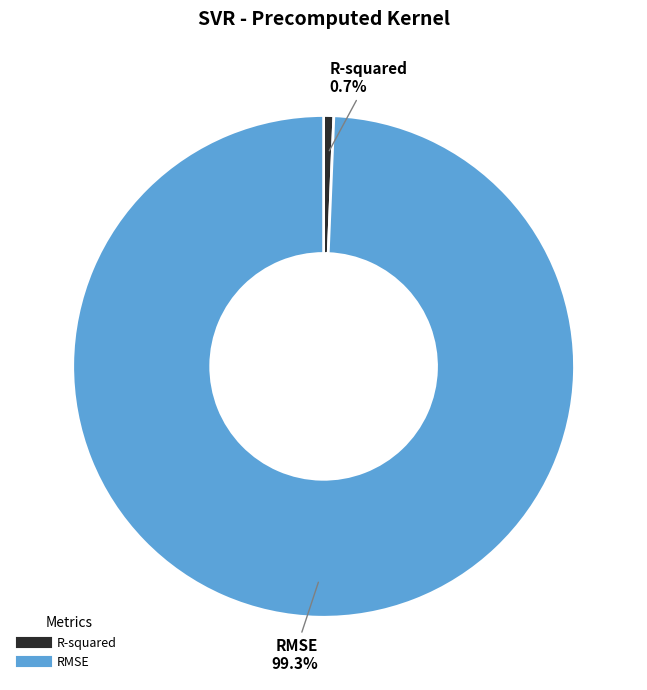

True or false: RMSE accounts for 87% of the total.

False